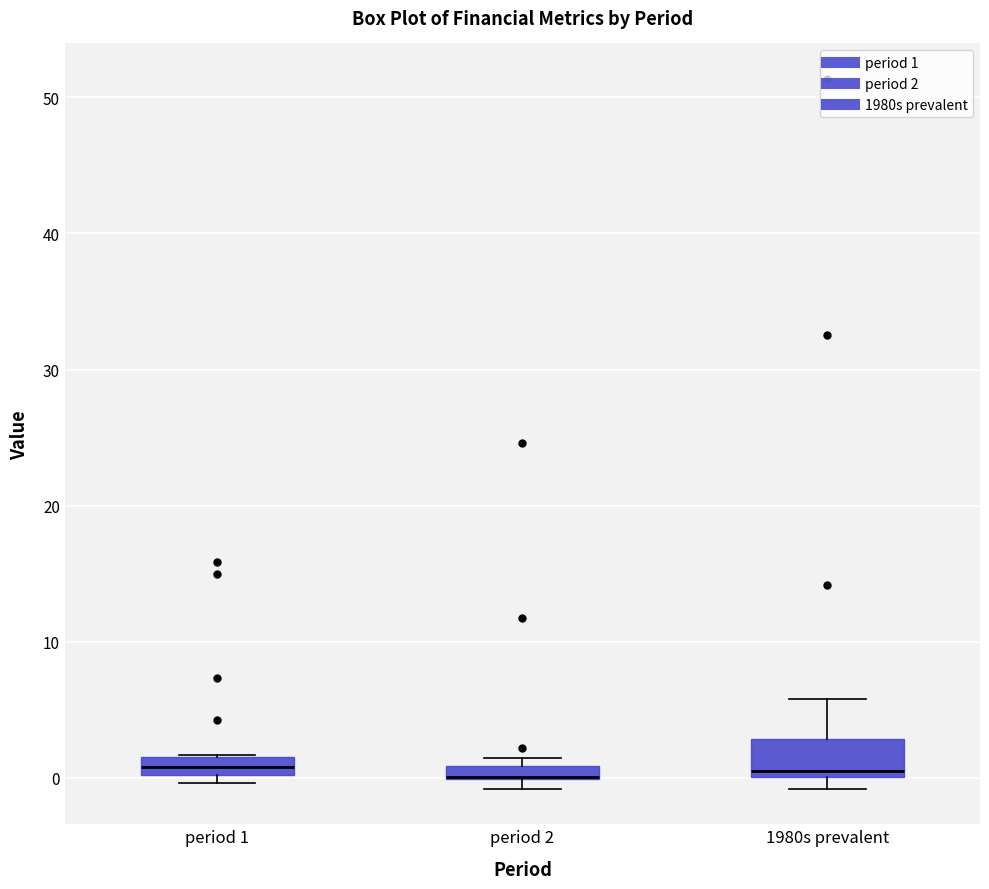

Where is the upper edge of the box for period 2 on the y-axis? The values are not printed on the chart, so give them approximately, as read against the axis.

1